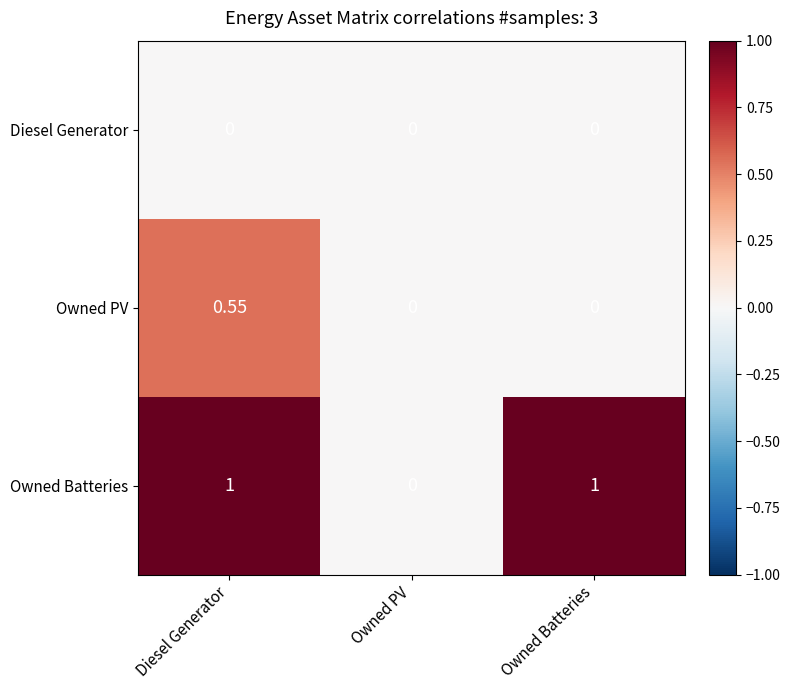

Which series changed the most between Diesel Generator and Owned PV?

Owned Batteries